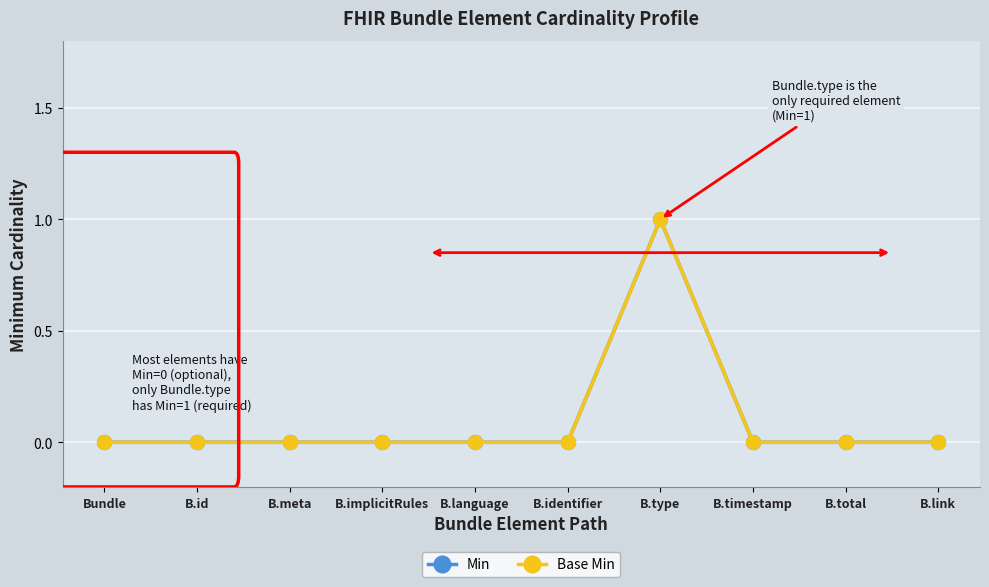

Is this an area chart (filled region under the line)?

No